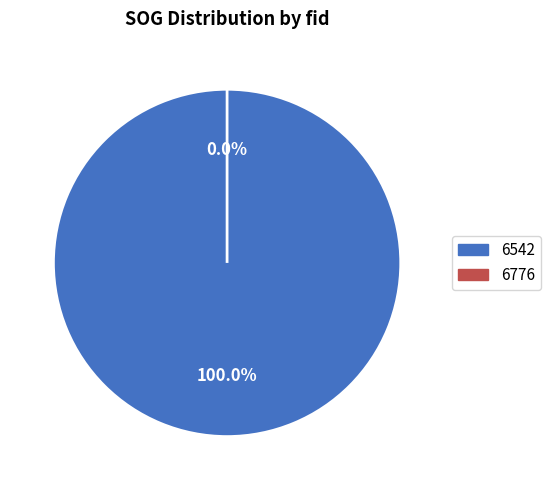

To the nearest percent, what portion does 6542 represent?

100%